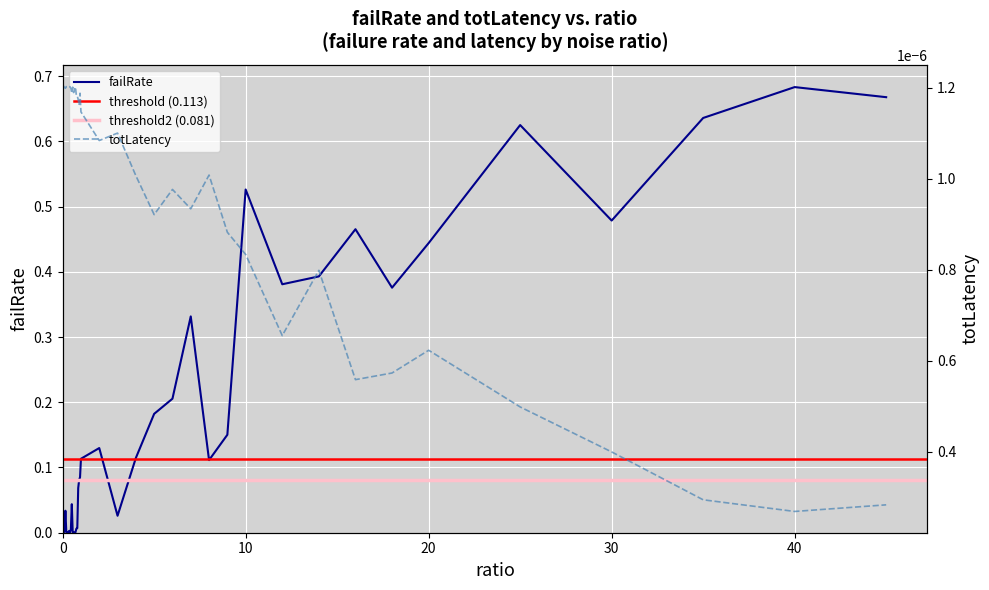

Which series ends up on top after the final intersection of failRate and totLatency?

failRate